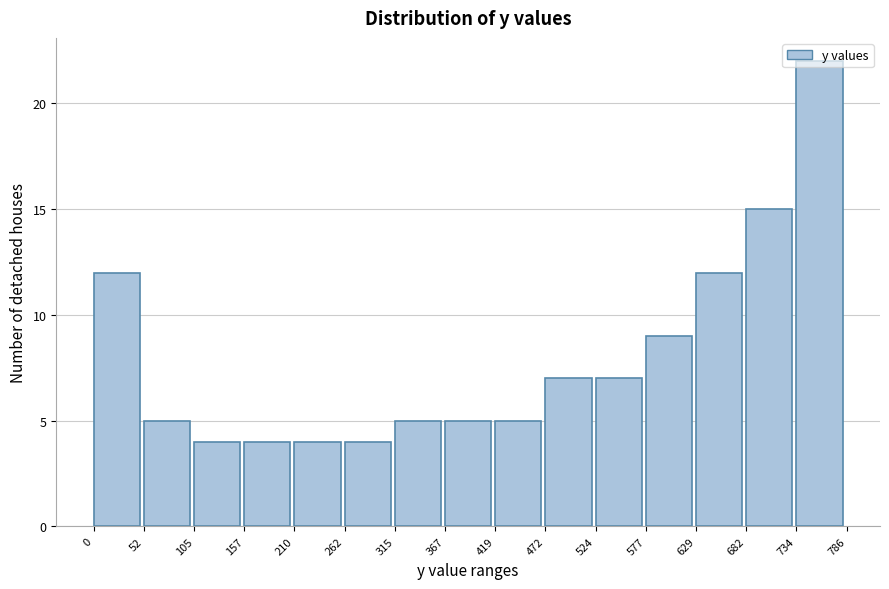

Reading left to right, transcribe this chart: for each bar, give the range it covers on the x-axis and its height. The values are not printed on the chart, so give them approximately, as read against the axis.

0 to 52: 12
52 to 105: 5
105 to 157: 4
157 to 210: 4
210 to 262: 4
262 to 315: 4
315 to 367: 5
367 to 419: 5
419 to 472: 5
472 to 524: 7
524 to 577: 7
577 to 629: 9
629 to 682: 12
682 to 734: 15
734 to 786: 22